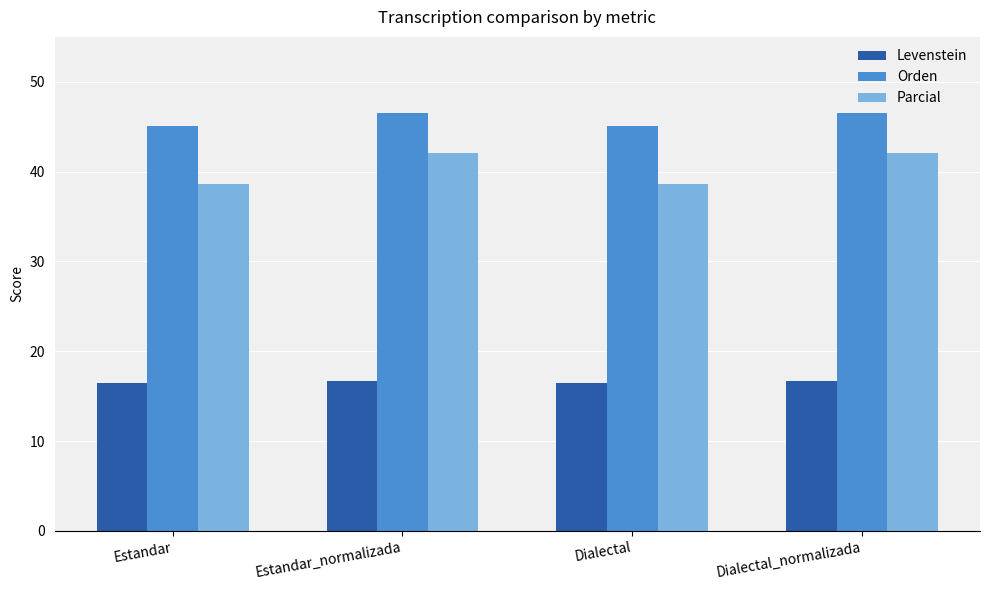

Where does the Parcial series first go above 42?

Estandar_normalizada